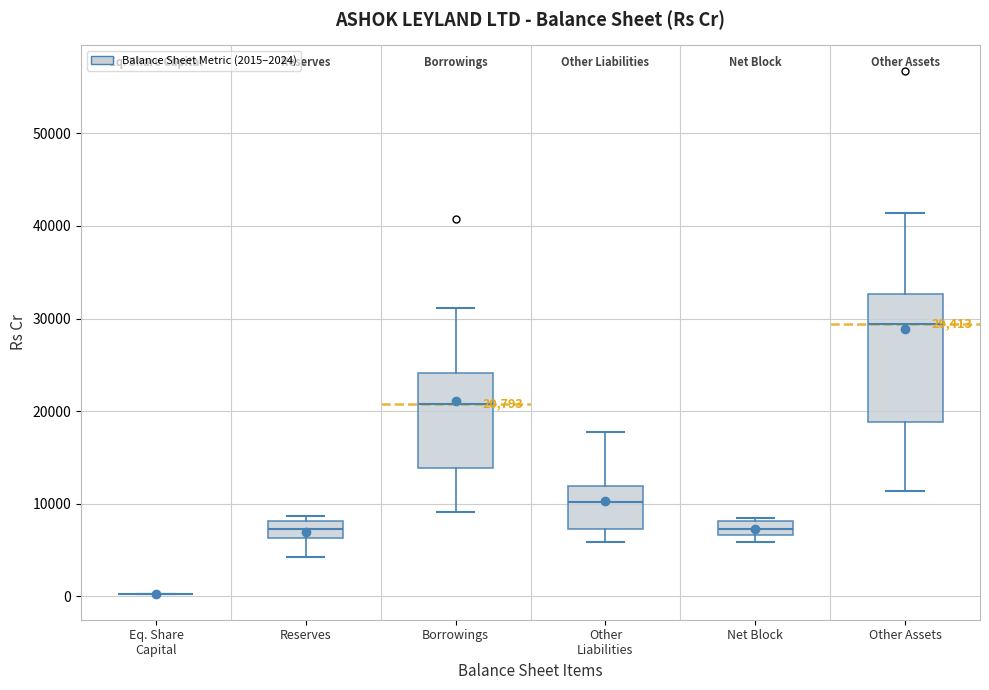

Comparing the boxes themselves (not the whiskers), which one is the tallest?

Other Assets